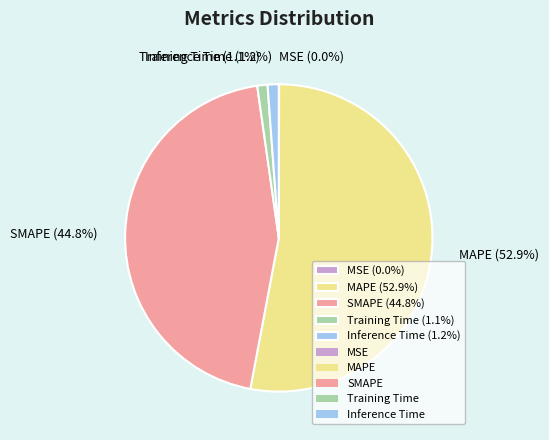

Is Inference Time the majority of the pie?

No